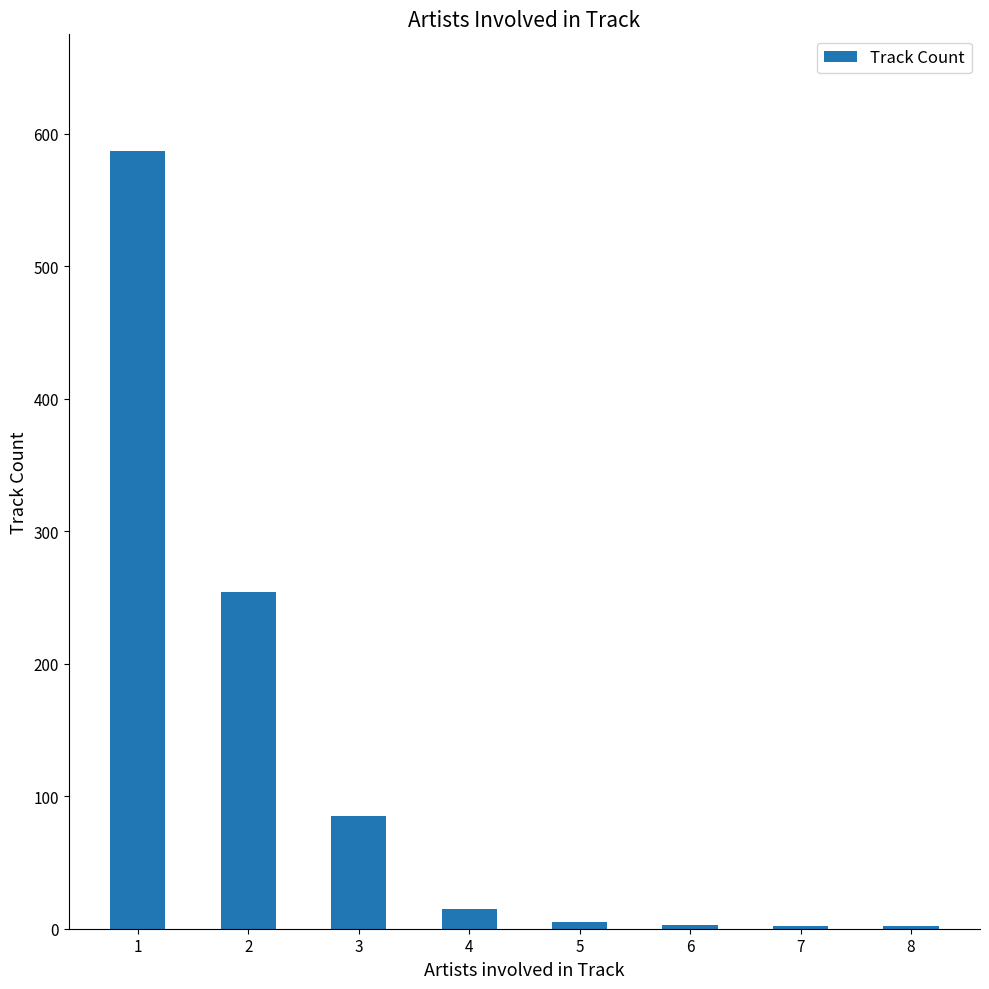

Is it true that the value at 1 is 587?

True